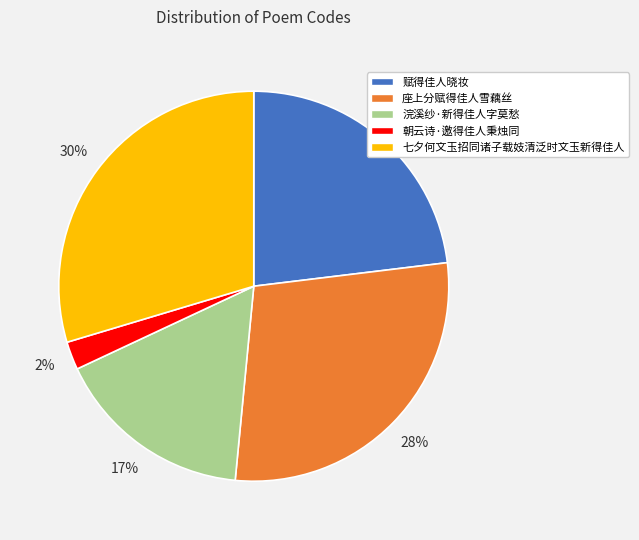

Does 浣溪纱·新得佳人字莫愁 account for over 50% of the chart?

No